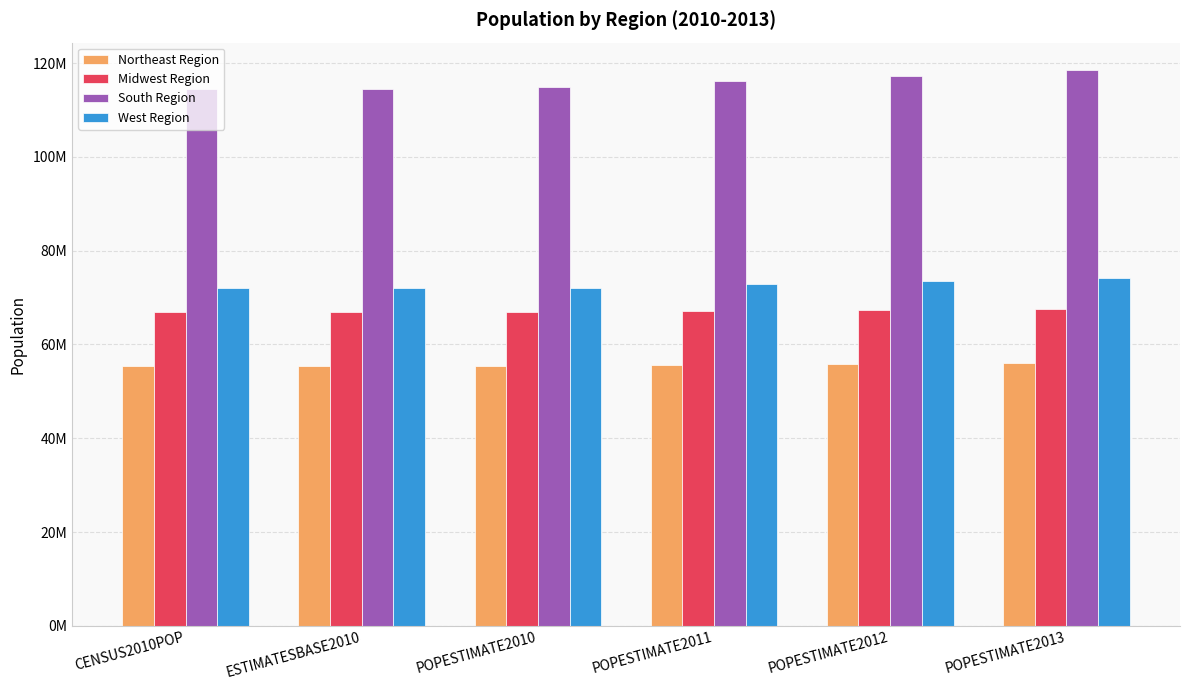

What are all the series names shown in the legend?

Northeast Region, Midwest Region, South Region, West Region